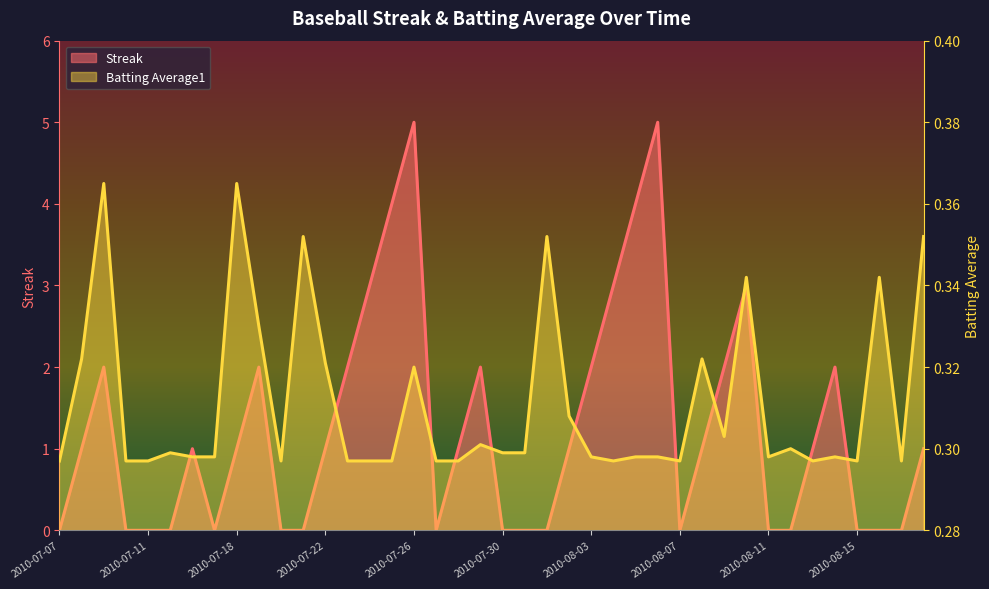

How many intersections are there between Batting Average1 and Streak?

17